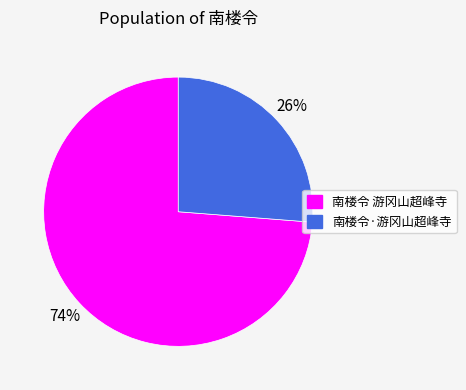

What percentage is the 南楼令·游冈山超峰寺 slice, to the nearest percent?

26%